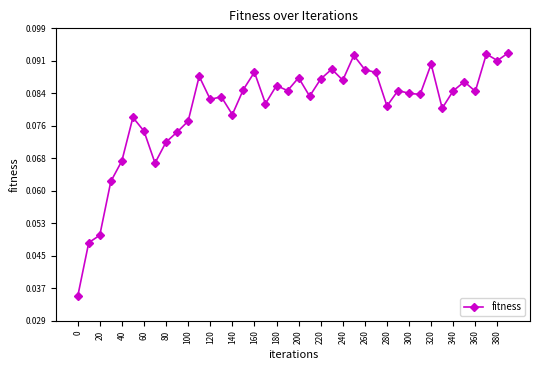

Count the values in the range 0 to 1.

40